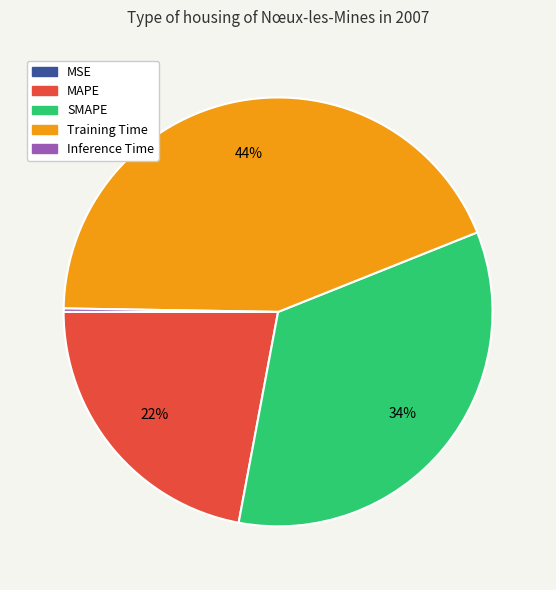

Is there a majority slice in this chart?

No